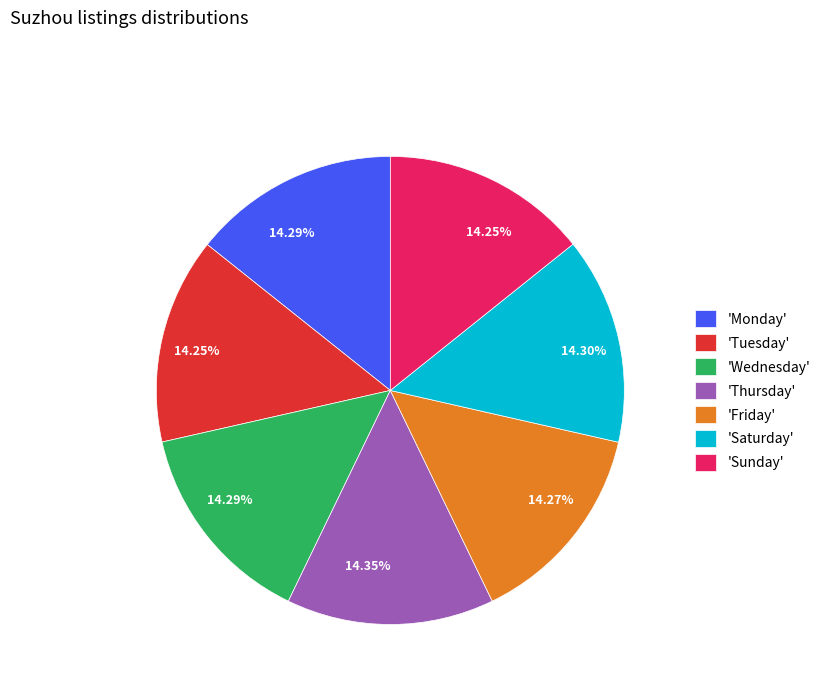

Combined, do 'Wednesday' and 'Friday' account for over 50%?

No